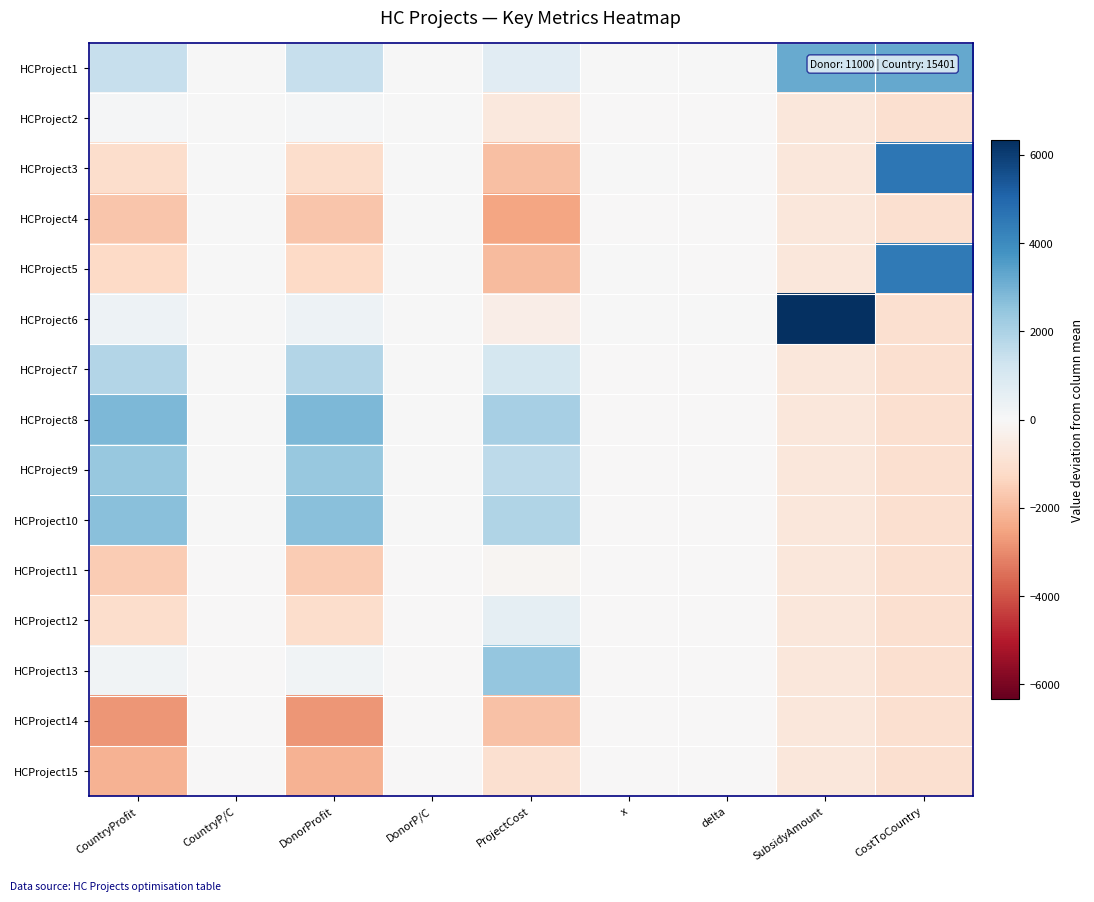

What is the difference between the highest and lowest values at CountryProfit?

5652.0